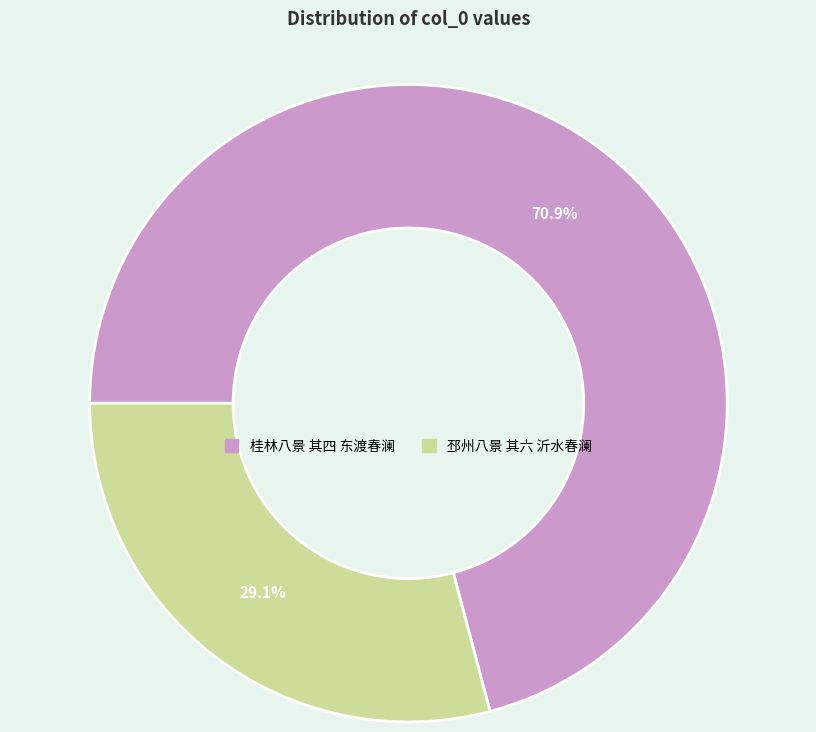

How many slices are in this pie chart?

2